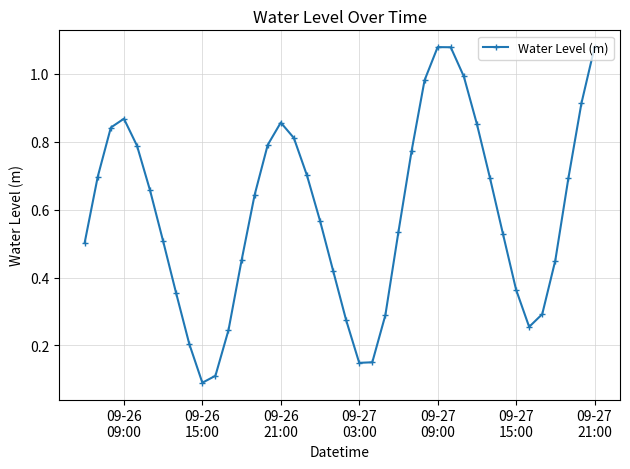

True or false: there are more than 0 points higher than both neighbors.

True